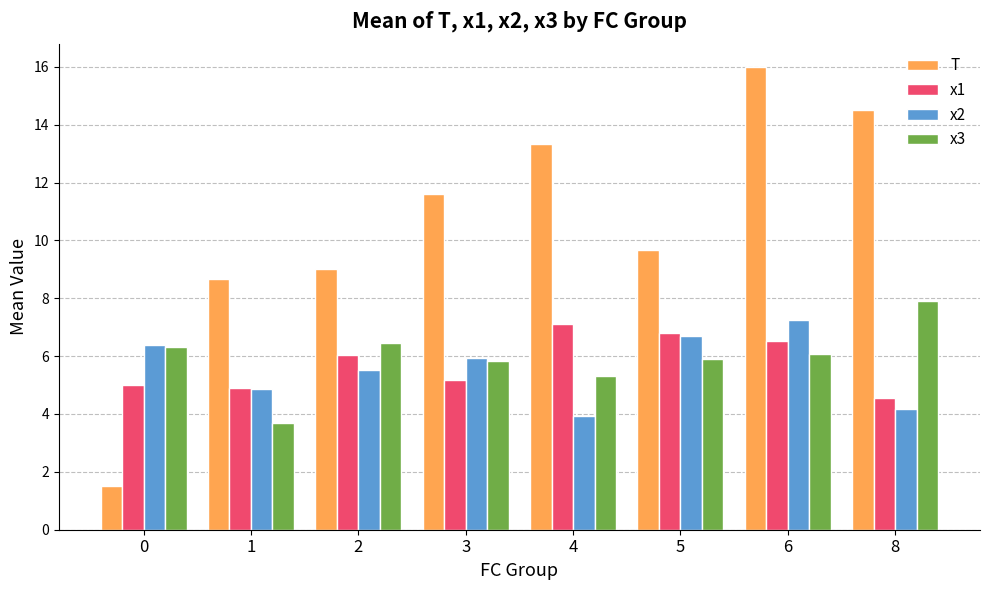

Which series has the largest range (max minus min)?

T